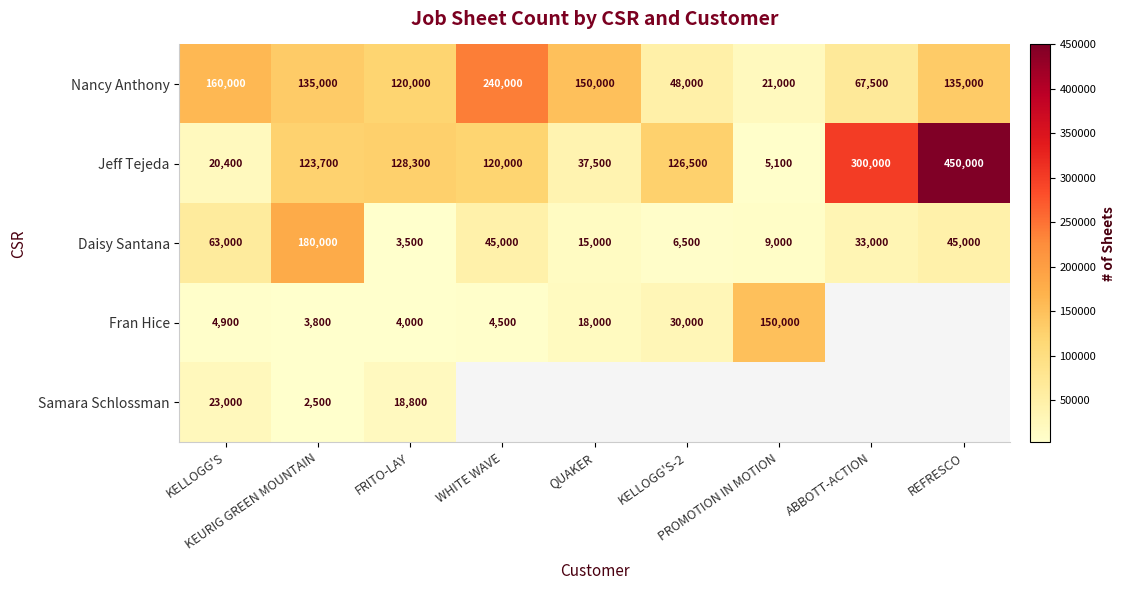

What is the average value of the Nancy Anthony series?

119611